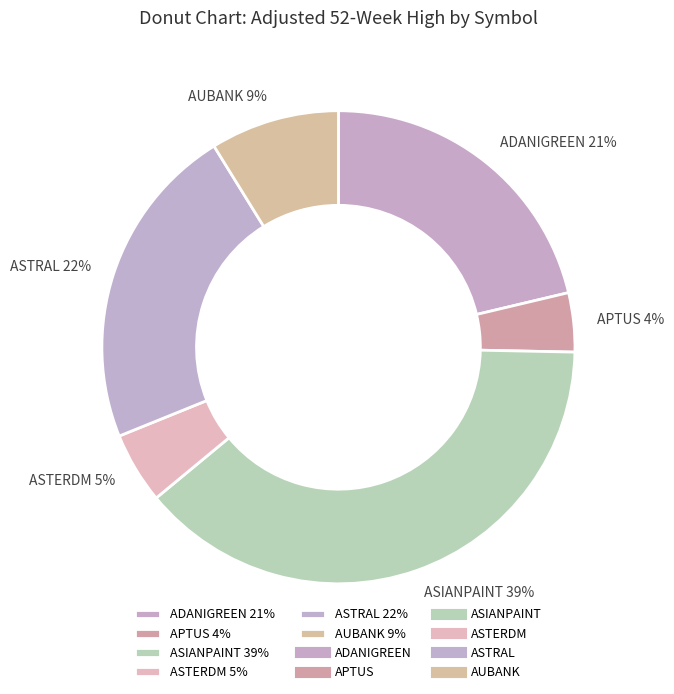

The ASTERDM slice represents 13% of the pie. True or false?

False